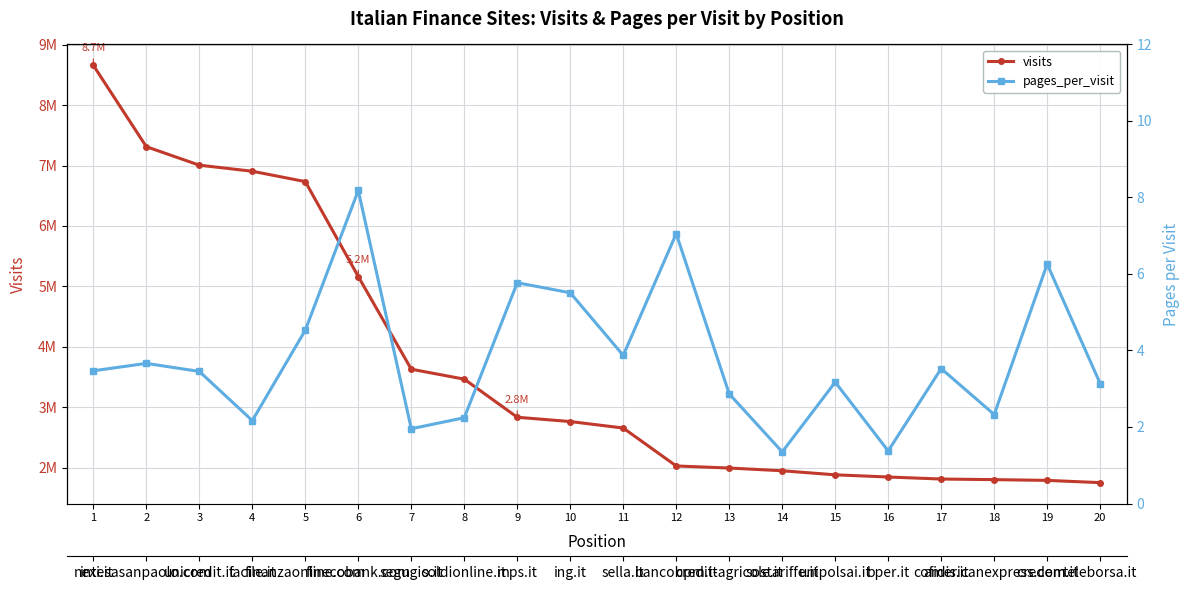

What is the greatest value displayed?

8660066.0